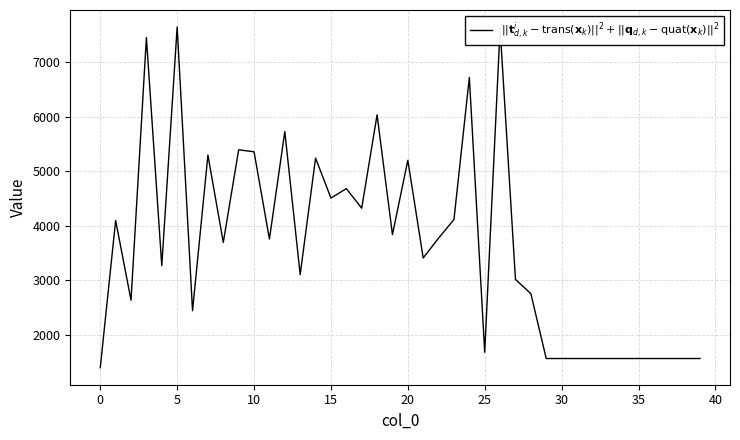

What is the difference between the maximum and minimum values?

6240